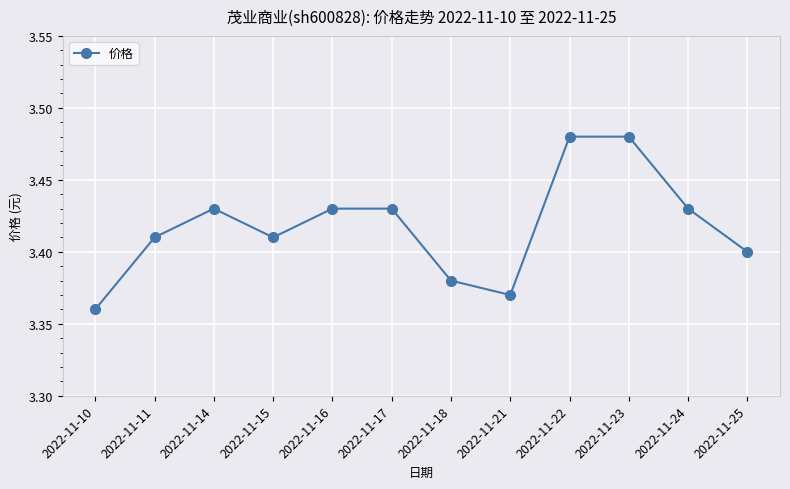

Where is the first local maximum?

2022-11-14